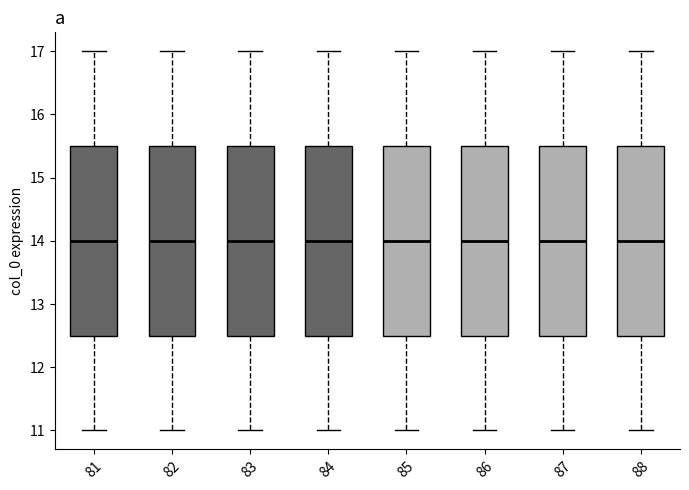

Reading left to right, transcribe this box plot: for each box, give where its median line is, the range the box spans, and where its two whiskers end, as read against the y-axis. The values are not printed on the chart, so give them approximately, as read against the axis.

81: median 14.0, box 12.5 to 15.5, whiskers 11.0 to 17.0
82: median 14.0, box 12.5 to 15.5, whiskers 11.0 to 17.0
83: median 14.0, box 12.5 to 15.5, whiskers 11.0 to 17.0
84: median 14.0, box 12.5 to 15.5, whiskers 11.0 to 17.0
85: median 14.0, box 12.5 to 15.5, whiskers 11.0 to 17.0
86: median 14.0, box 12.5 to 15.5, whiskers 11.0 to 17.0
87: median 14.0, box 12.5 to 15.5, whiskers 11.0 to 17.0
88: median 14.0, box 12.5 to 15.5, whiskers 11.0 to 17.0